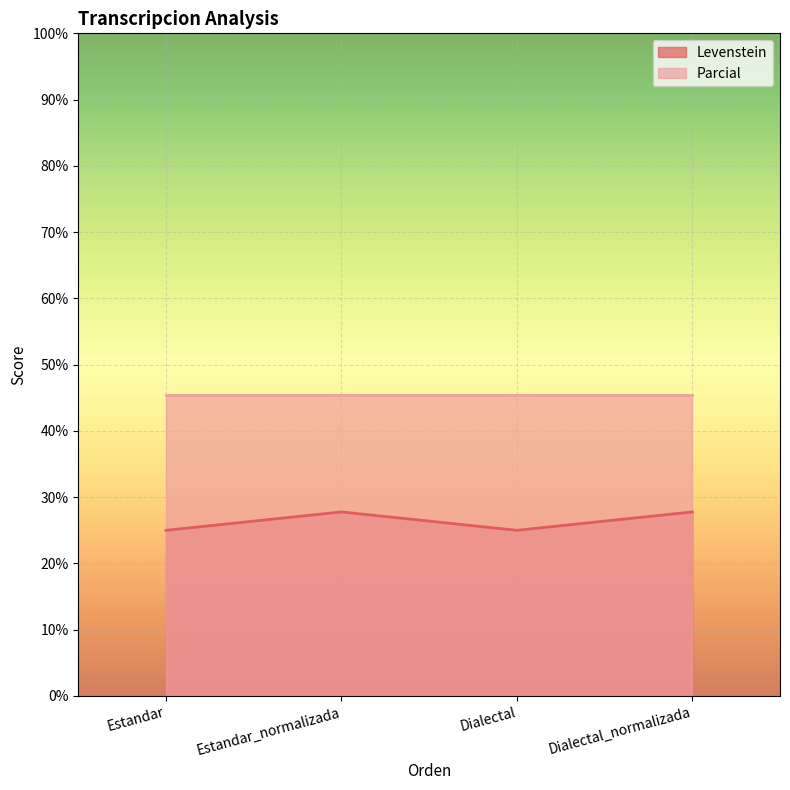

Where is the first local minimum?

Dialectal